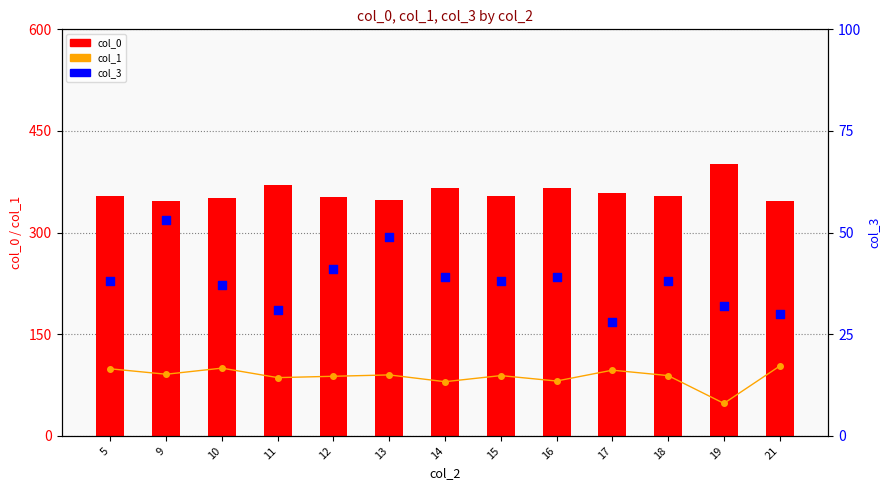

Is the value of col_3 at 9 greater than the value of col_0 at 11?

No